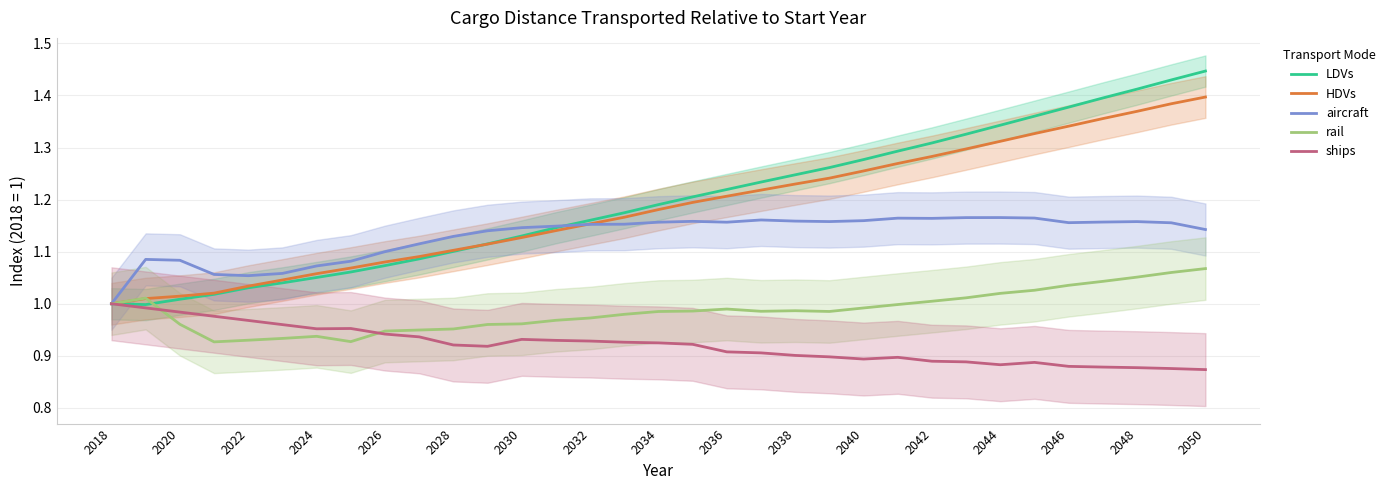

True or false: HDVs has a value of 0.7 at 2020.

False